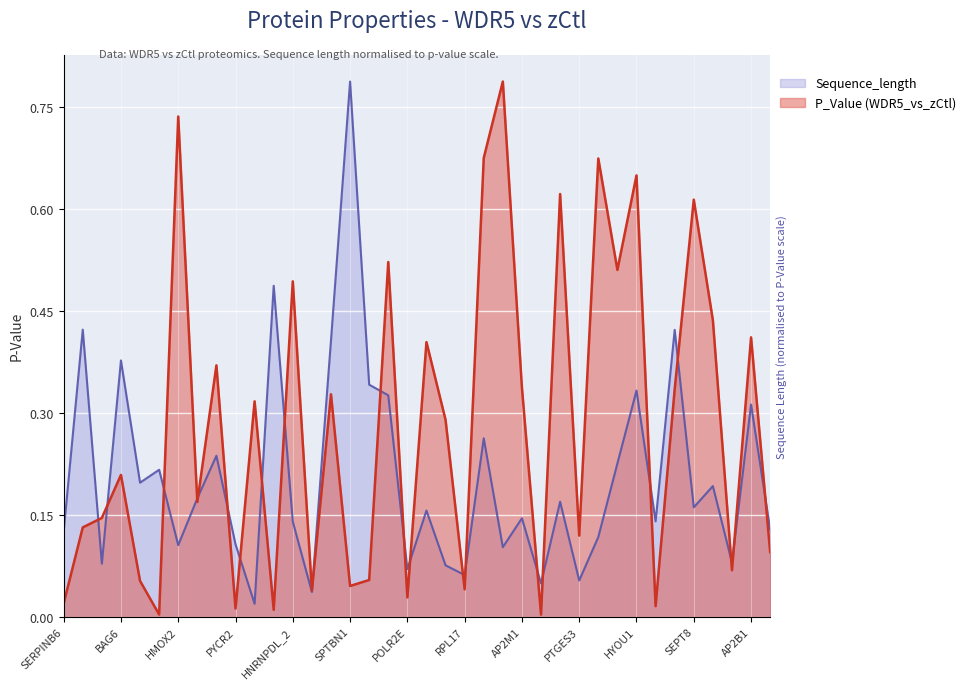

What is the difference between the maximum and minimum values in the P_Value (WDR5_vs_zCtl) series?

0.8